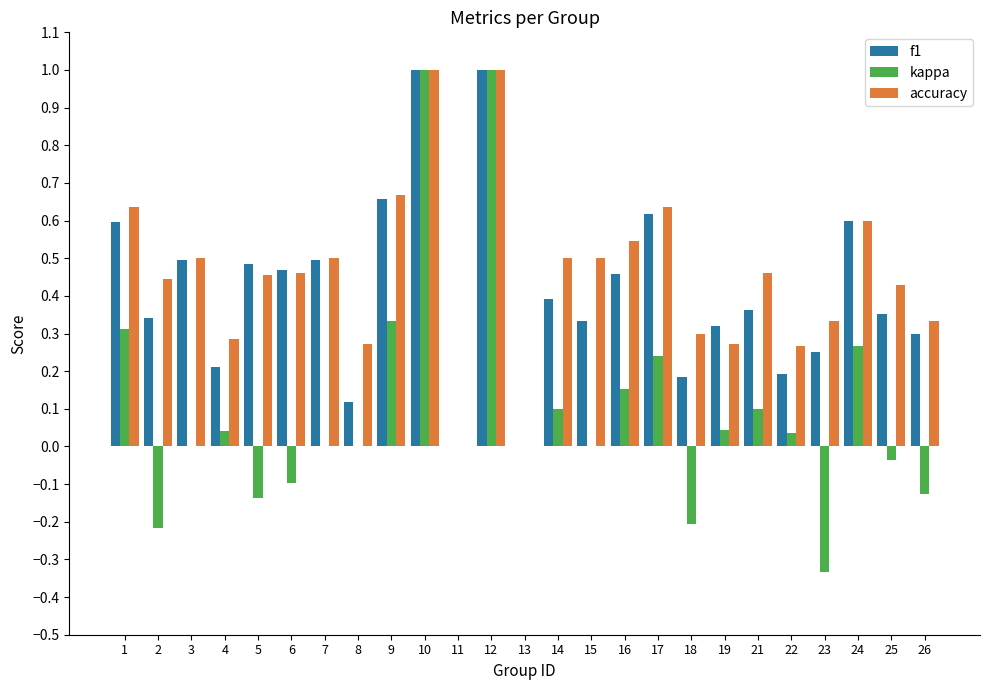

What is the highest value of the kappa series?

1.0